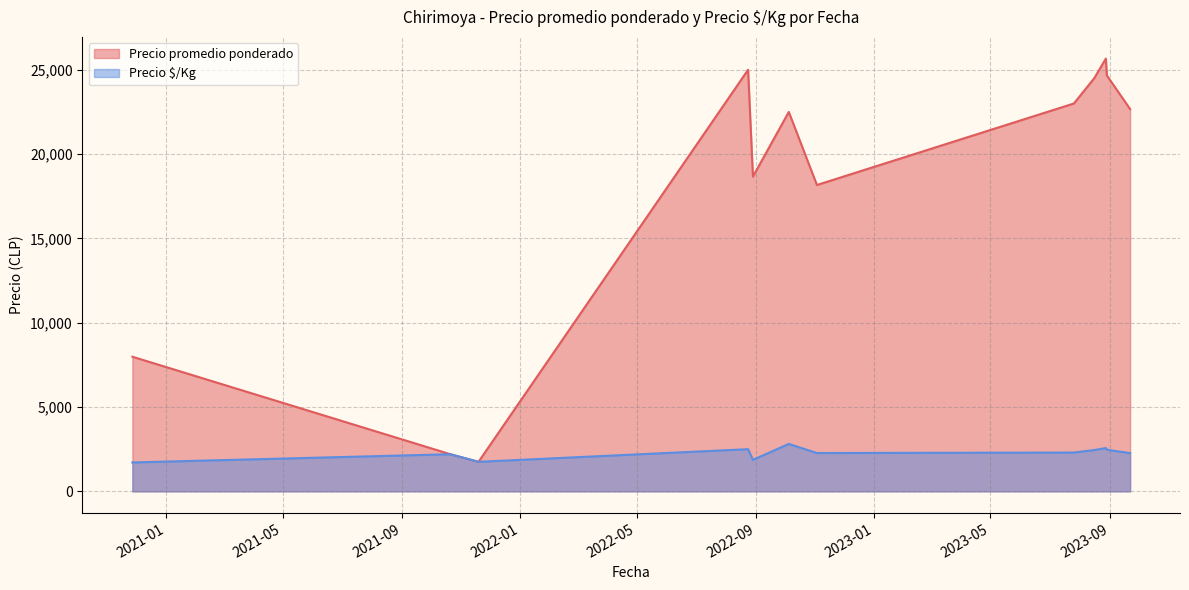

Does the chart have visible grid lines?

Yes